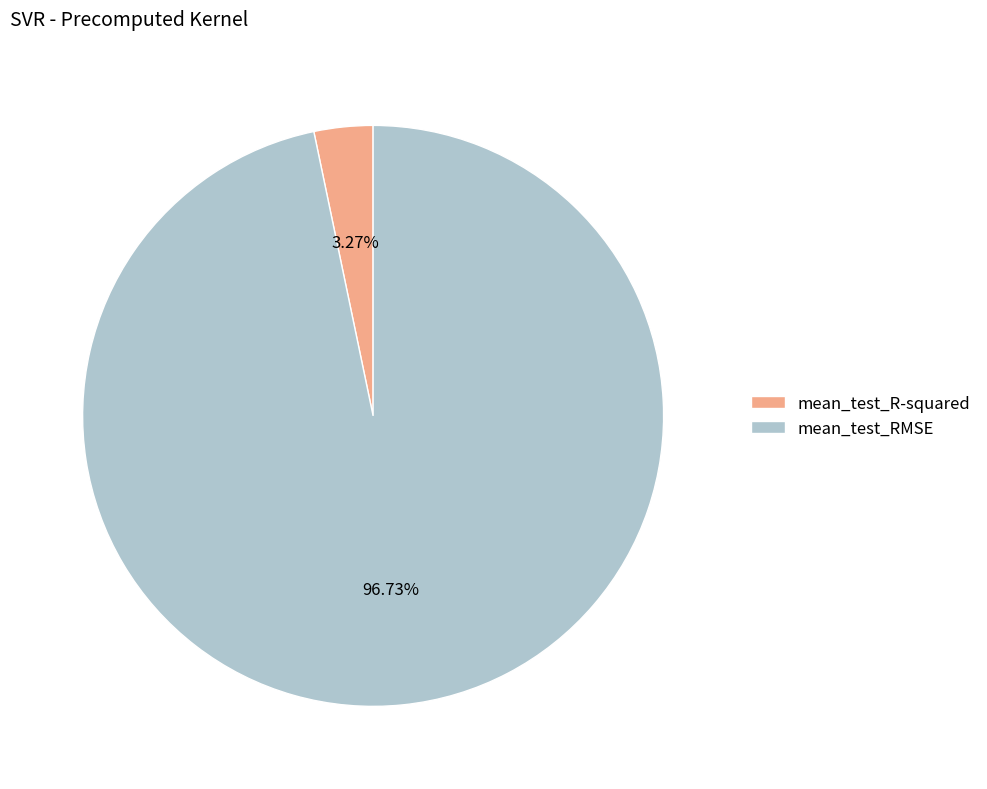

Which slice is the largest?

mean_test_RMSE